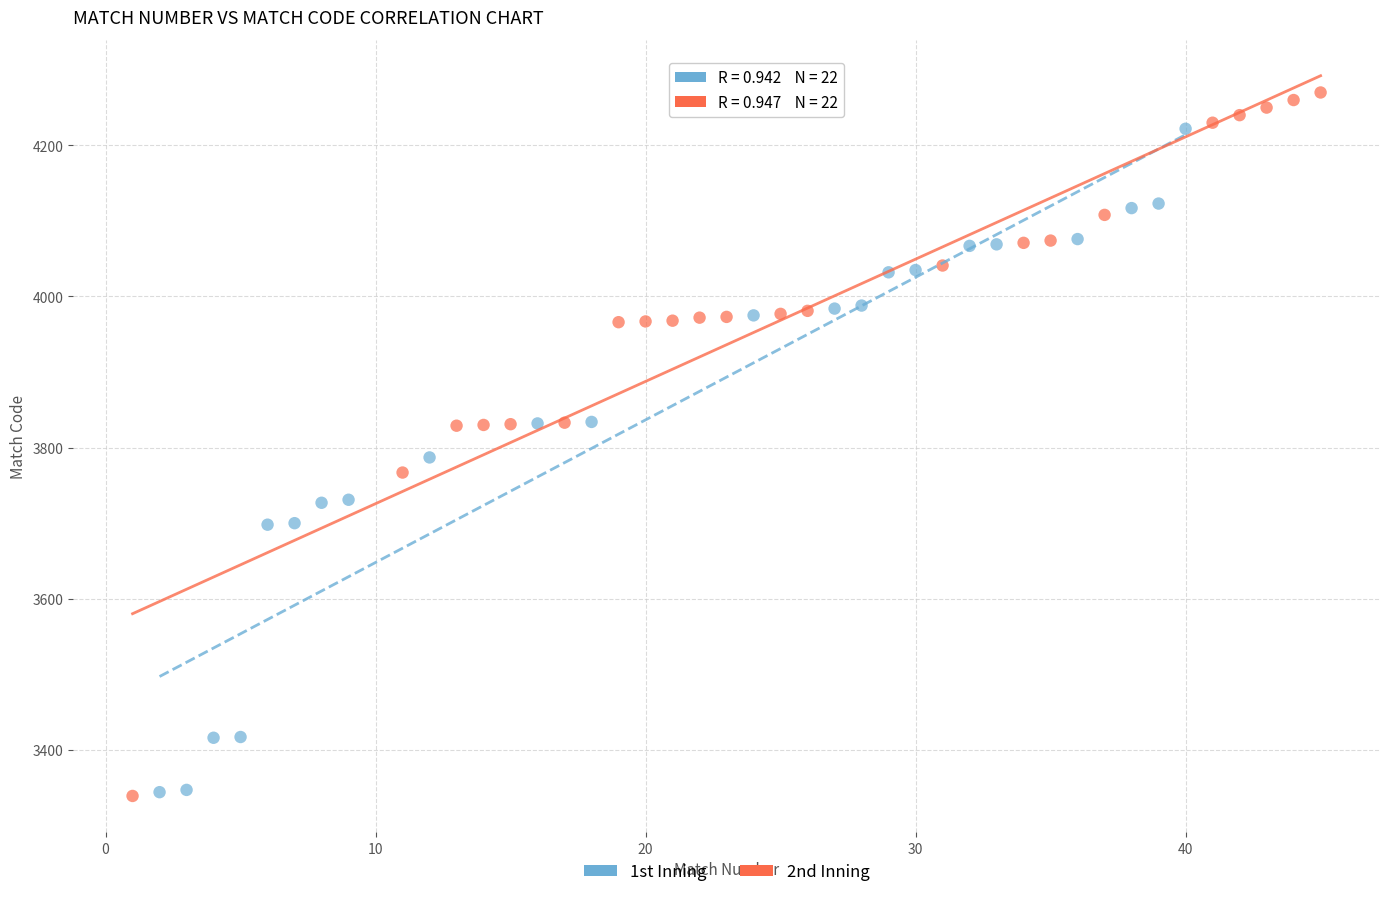

Which series has the widest spread of Y values?

2nd Inning